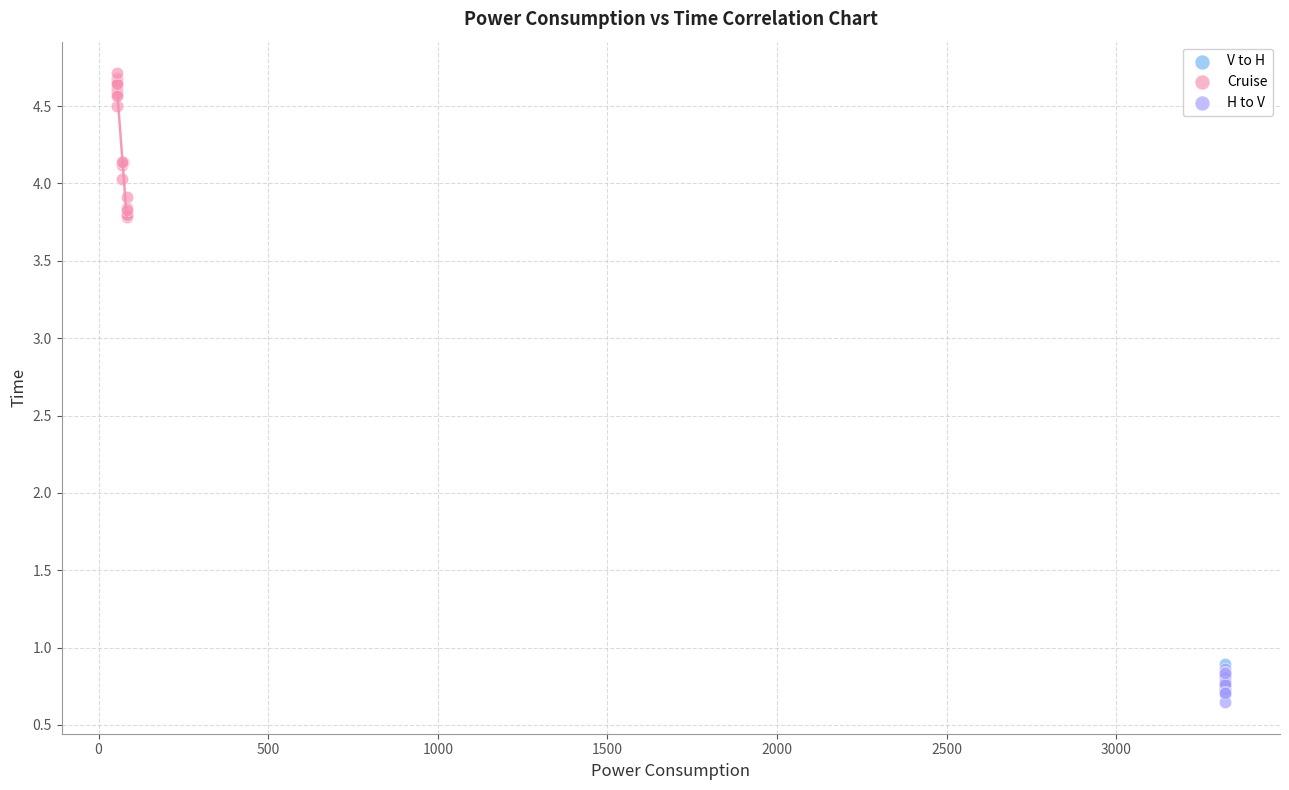

Which series has the largest Y range (max minus min)?

Cruise